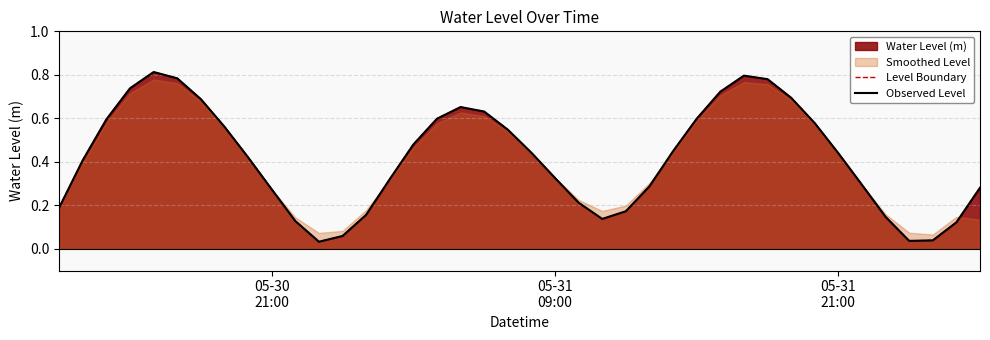

What is the maximum value shown in the chart?

0.8